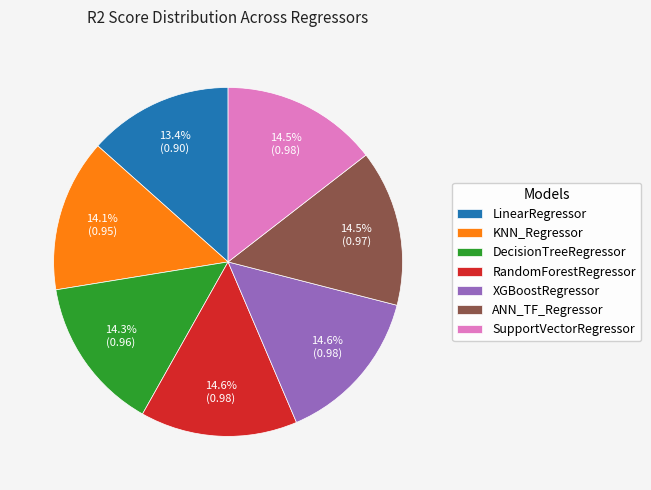

Does XGBoostRegressor represent more than half of the total?

No